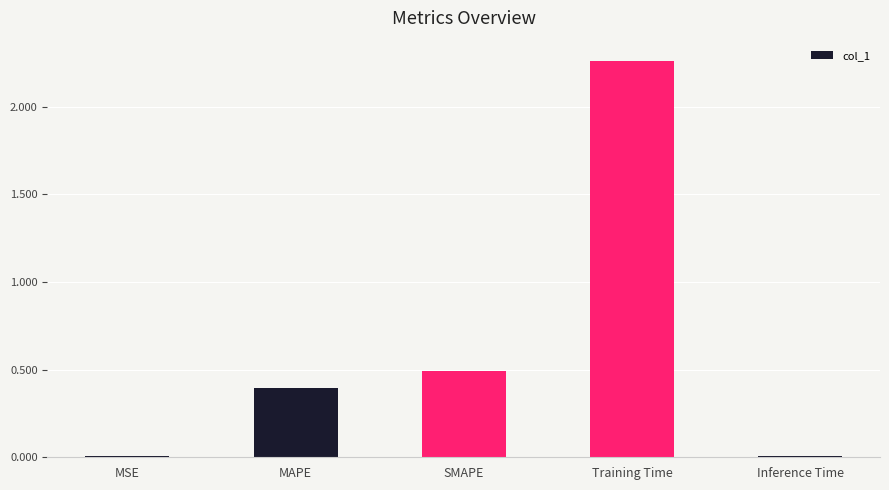

Are the bars grouped side by side (vs. stacked)?

No